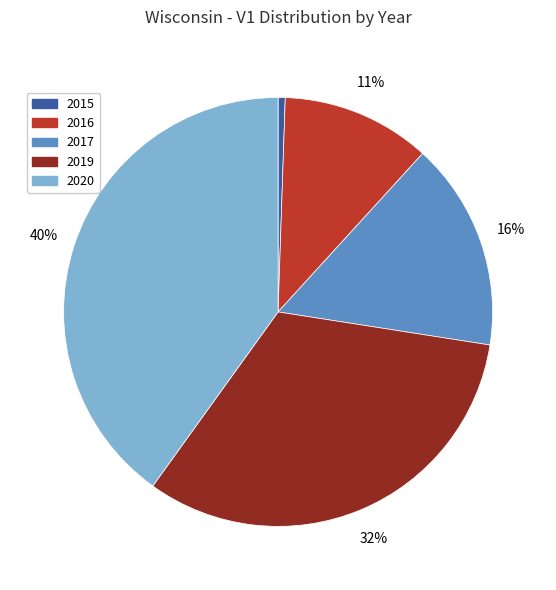

Is there any slice that represents more than half of the pie?

No